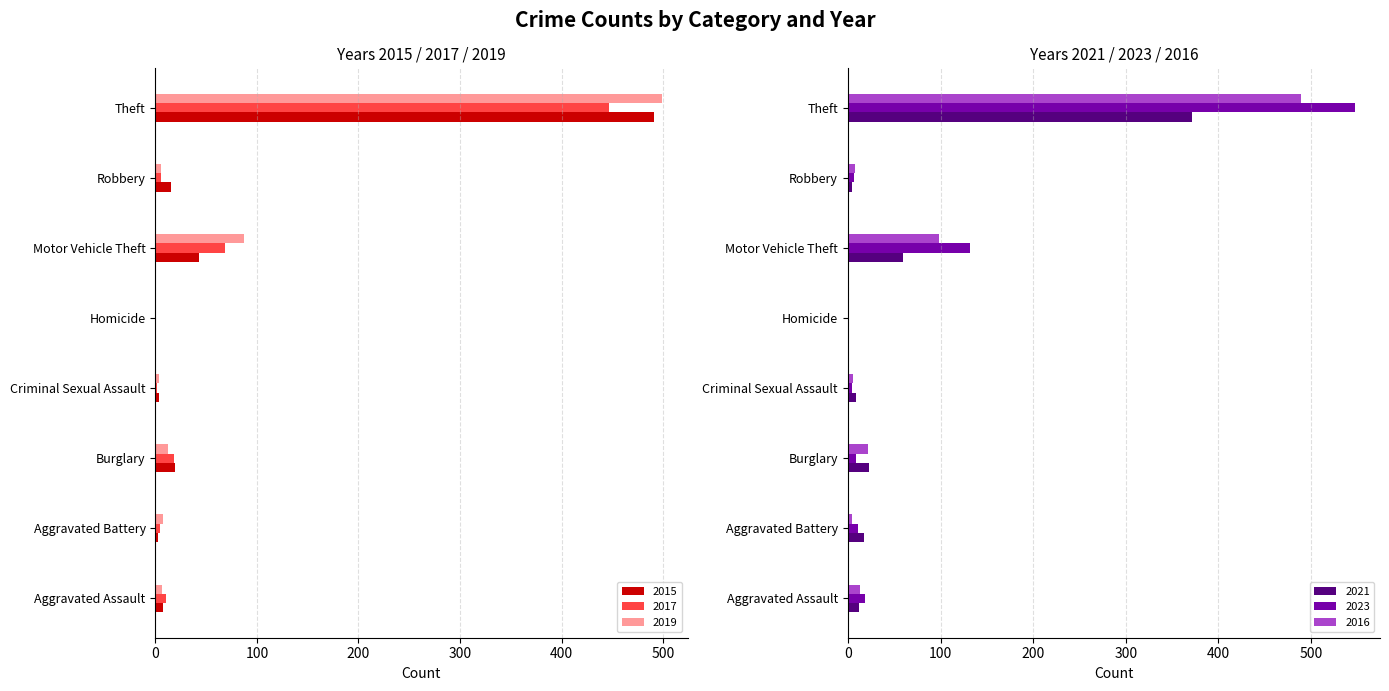

The 2021 series shows 0 at Homicide. True or false?

True